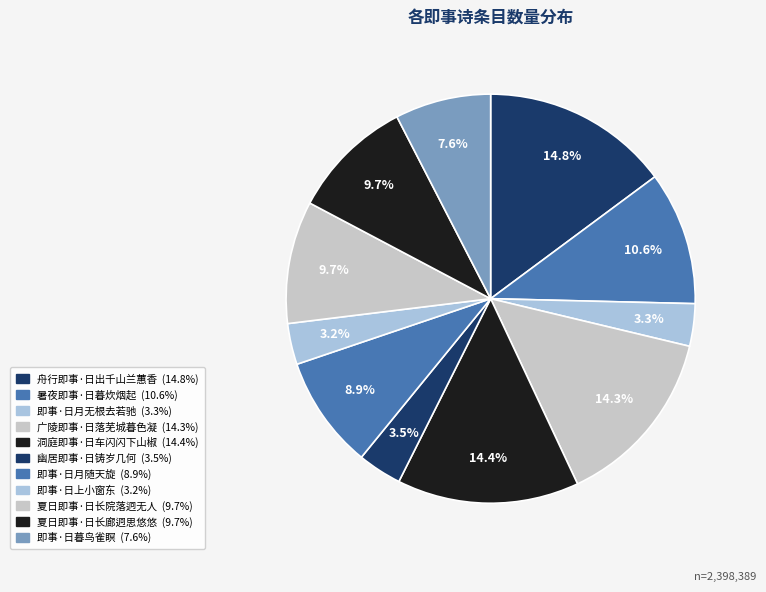

What is the largest slice in the pie chart?

舟行即事·日出千山兰蕙香